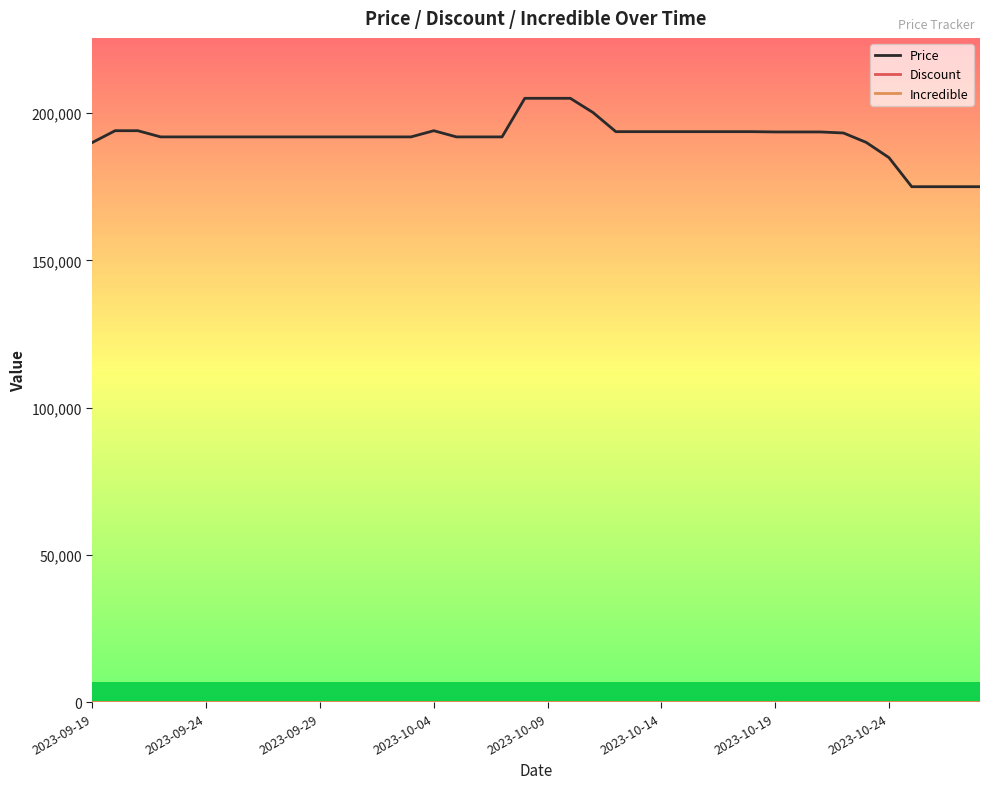

Does the chart have visible grid lines?

No